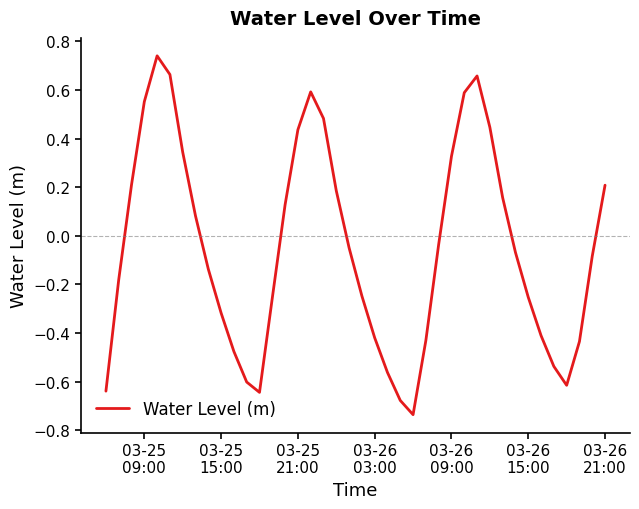

What is the difference between the maximum and minimum values?

1.5